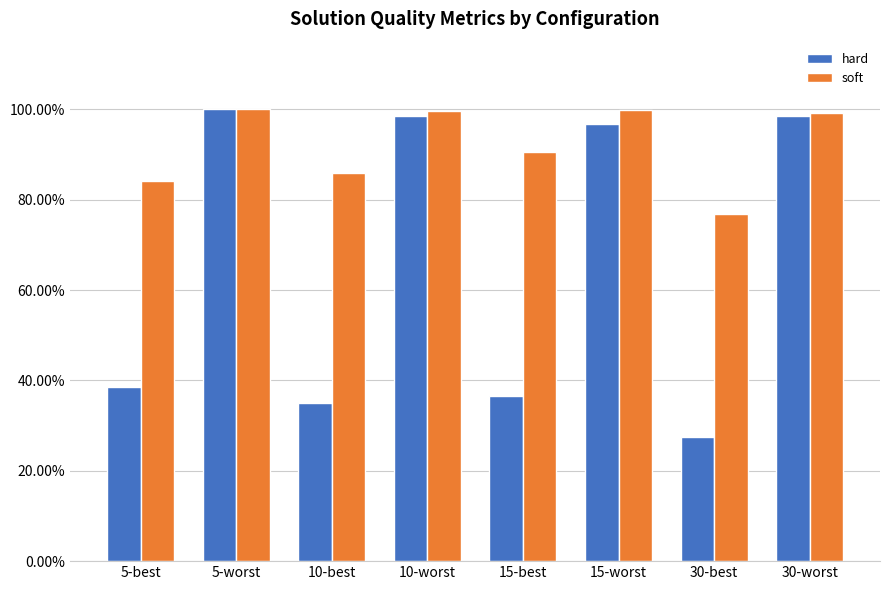

The soft series shows 0.4 at 10-worst. True or false?

False